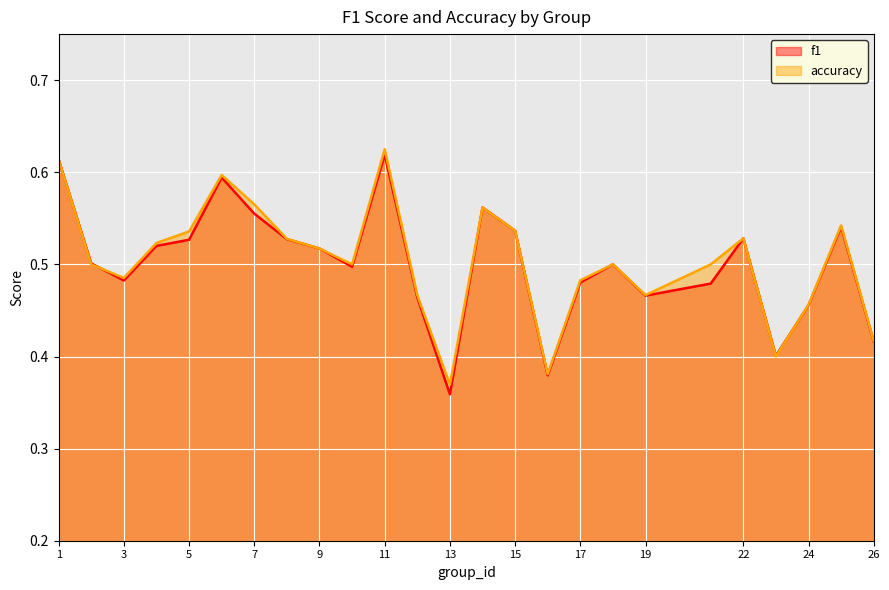

Between which two adjacent categories do accuracy and f1 first intersect?

2 and 3